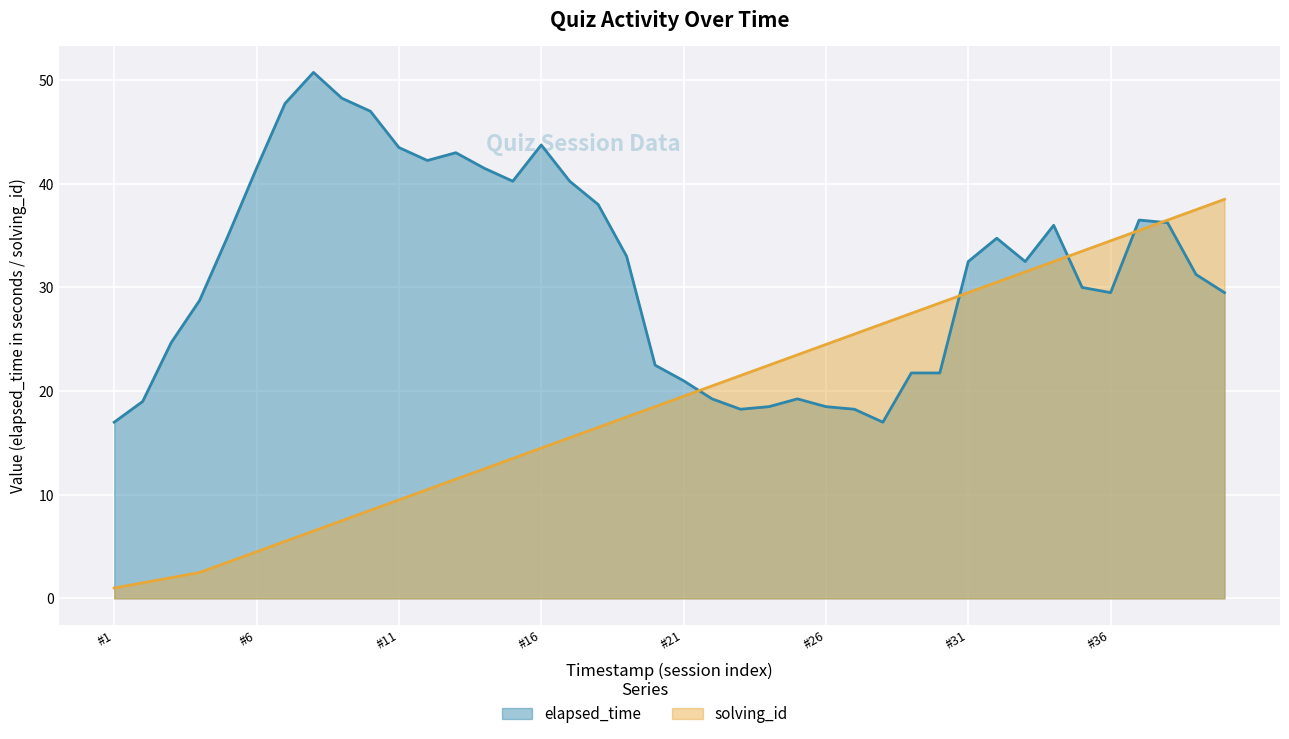

Which label corresponds to the largest value in the chart?

39